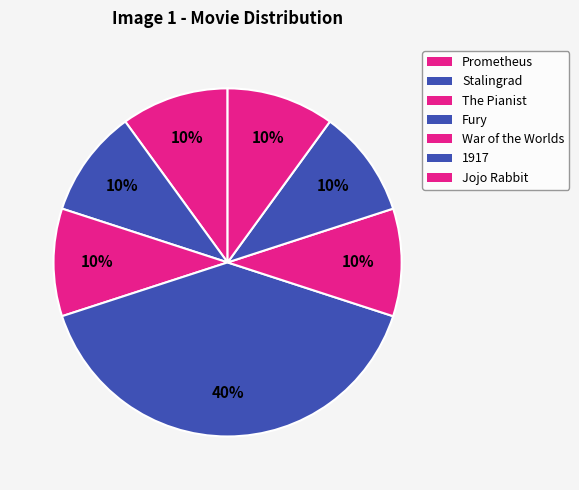

Is there a majority slice in this chart?

No